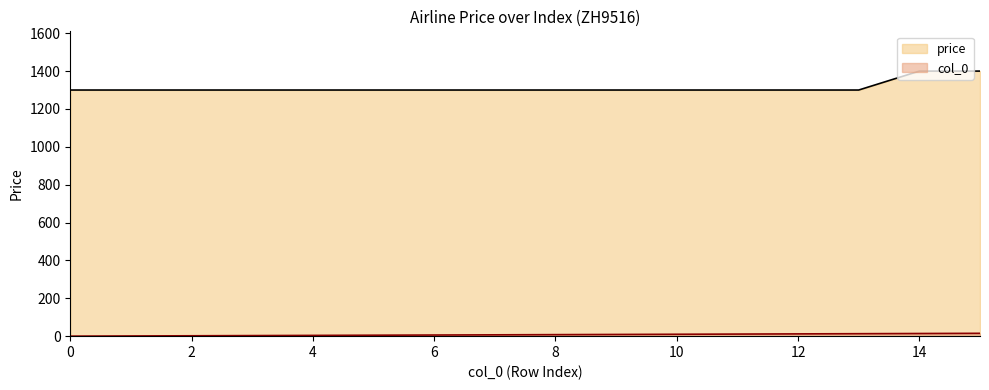

At which category does the chart reach its peak across all series?

14